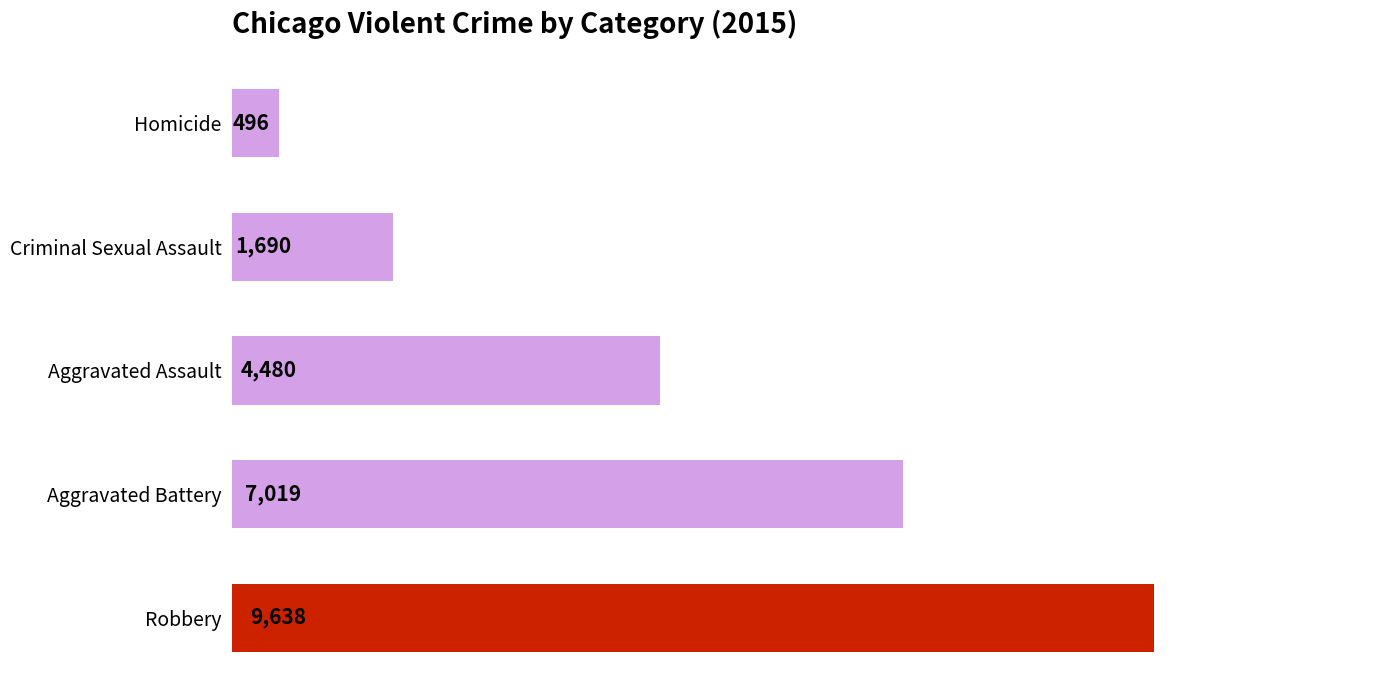

The chart shows a value of 3088 at Robbery. True or false?

False